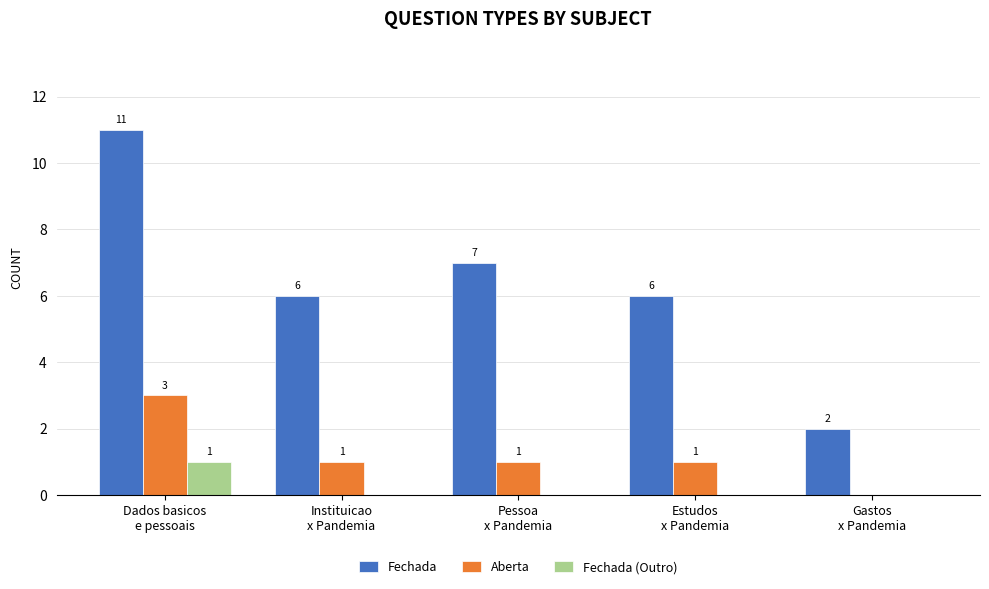

Which series has the largest total across all categories?

Fechada